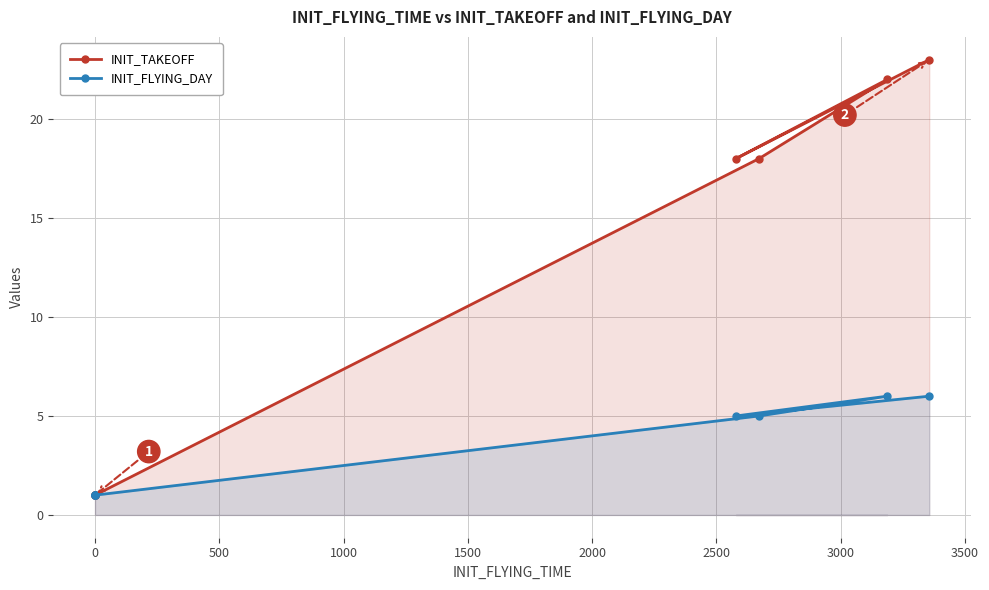

What are all the series names shown in the legend?

INIT_TAKEOFF, INIT_FLYING_DAY